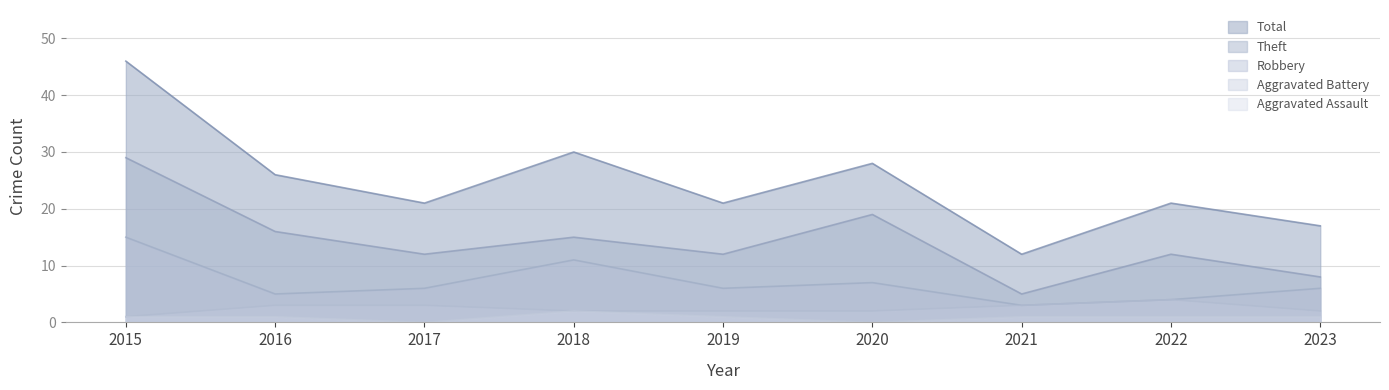

What is the sum of all Aggravated Assault values?

8